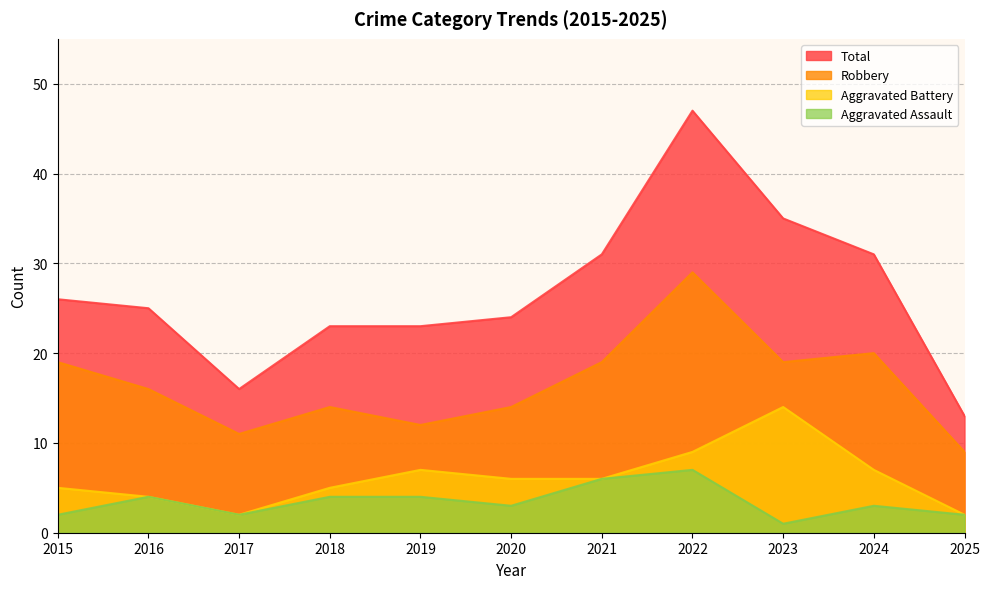

True or false: Aggravated Assault and Aggravated Battery cross at least once.

False